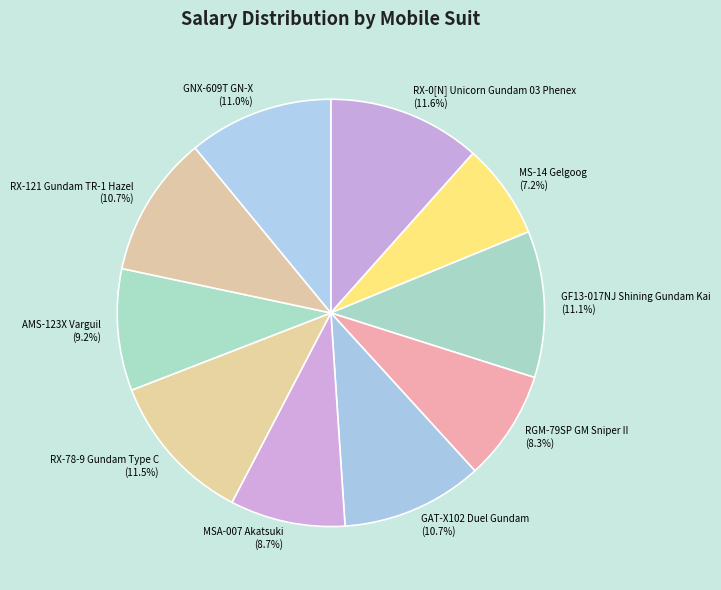

What percentage is the MS-14 Gelgoog slice, to the nearest percent?

7%